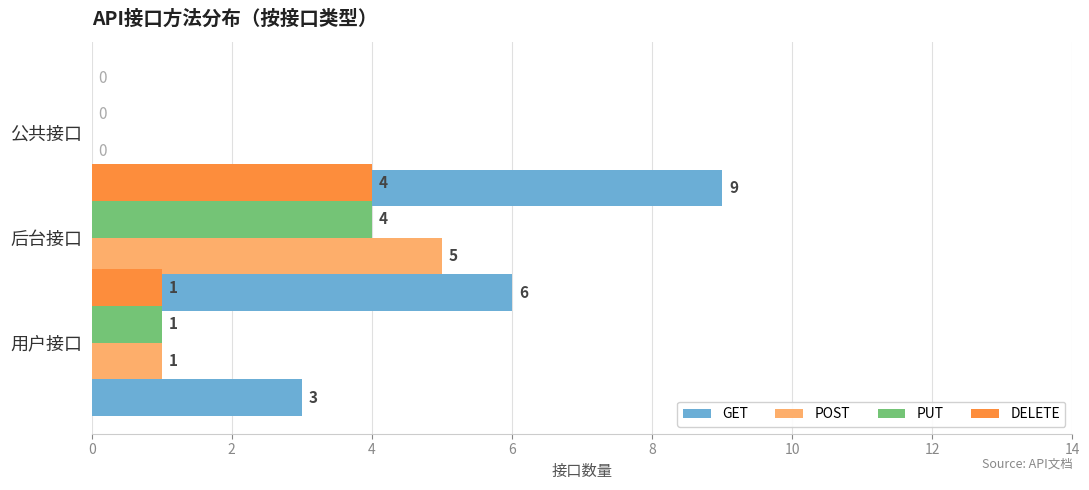

Does the chart contain any negative values?

No